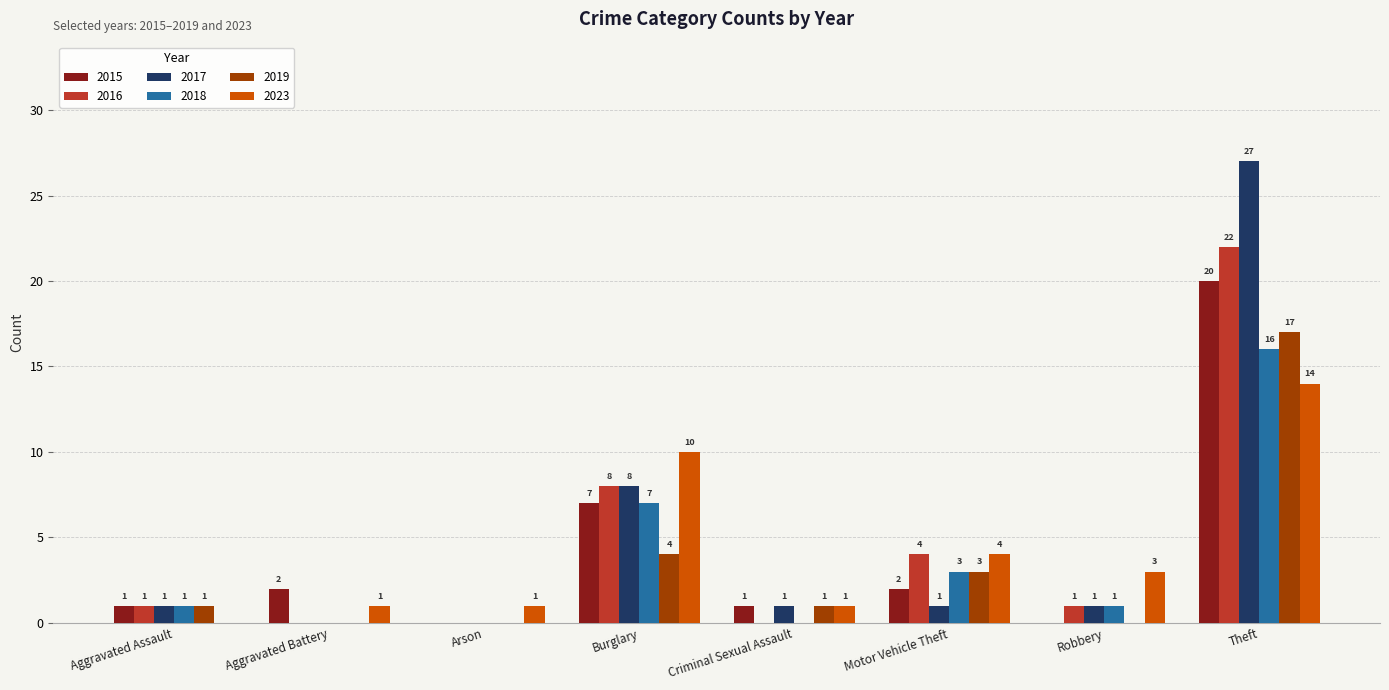

Reading left to right, what are all the values shown in this chart?

2015: 1	2	0	7	1	2	0	20
2016: 1	0	0	8	0	4	1	22
2017: 1	0	0	8	1	1	1	27
2018: 1	0	0	7	0	3	1	16
2019: 1	0	0	4	1	3	0	17
2023: 0	1	1	10	1	4	3	14